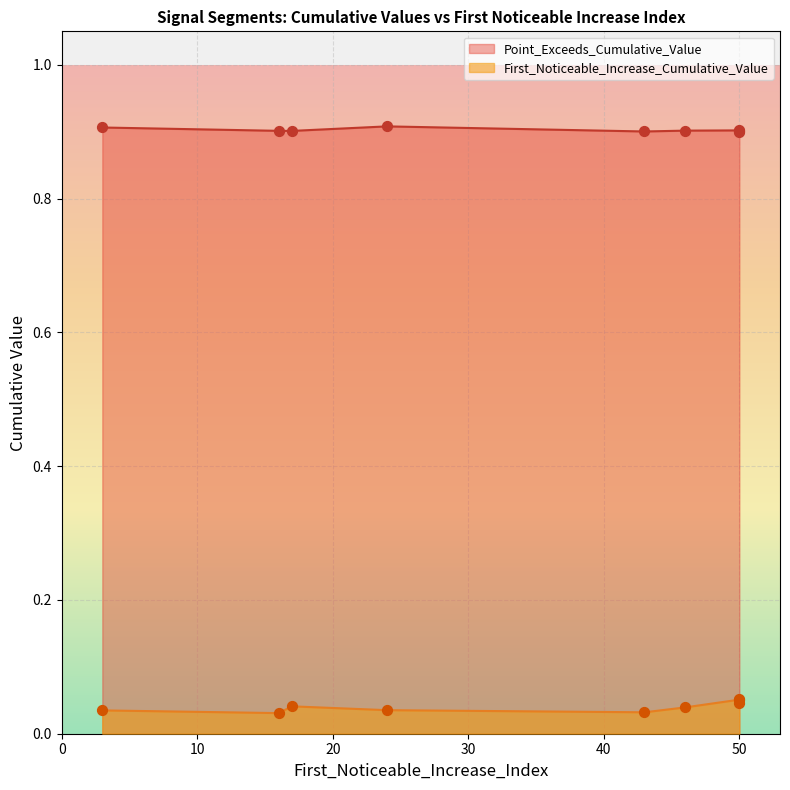

Which series has the largest Y range (max minus min)?

First_Noticeable_Increase_Cumulative_Value